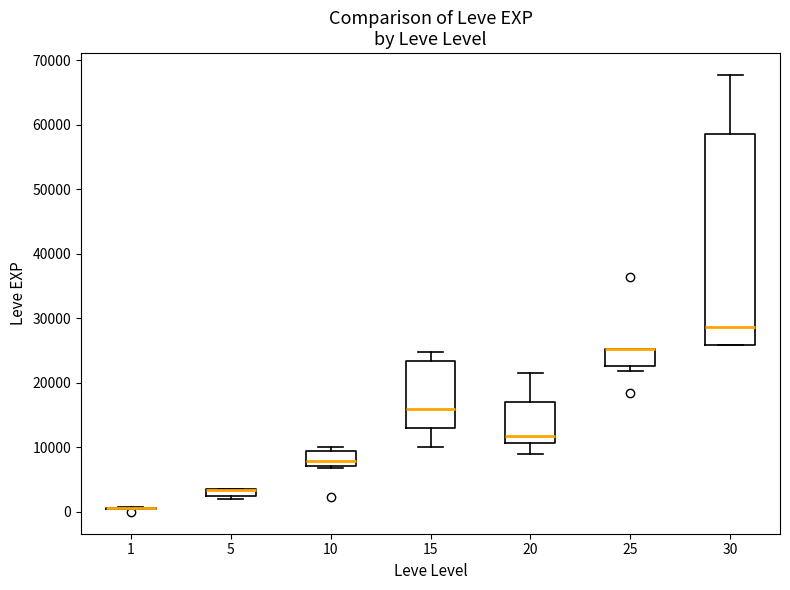

Where is the lower edge of the box at x = 25 on the y-axis? The values are not printed on the chart, so give them approximately, as read against the axis.

23000